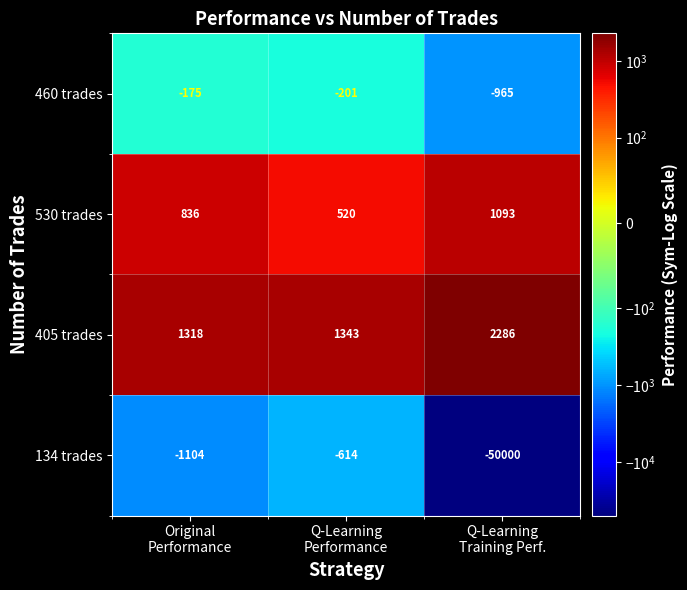

What is the difference between the second highest and minimum values in the 405 trades series?

25